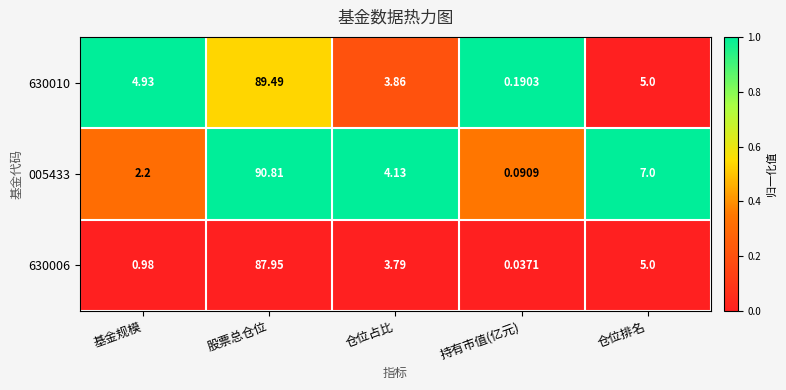

Which category has the highest value across all series?

股票总仓位